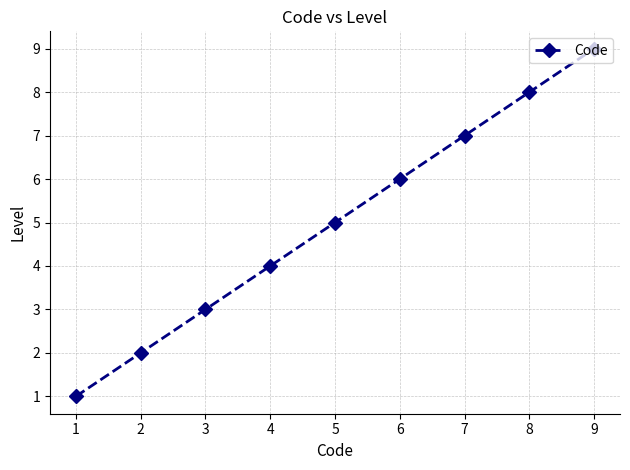

True or false: there are more than 2 points higher than both neighbors.

False